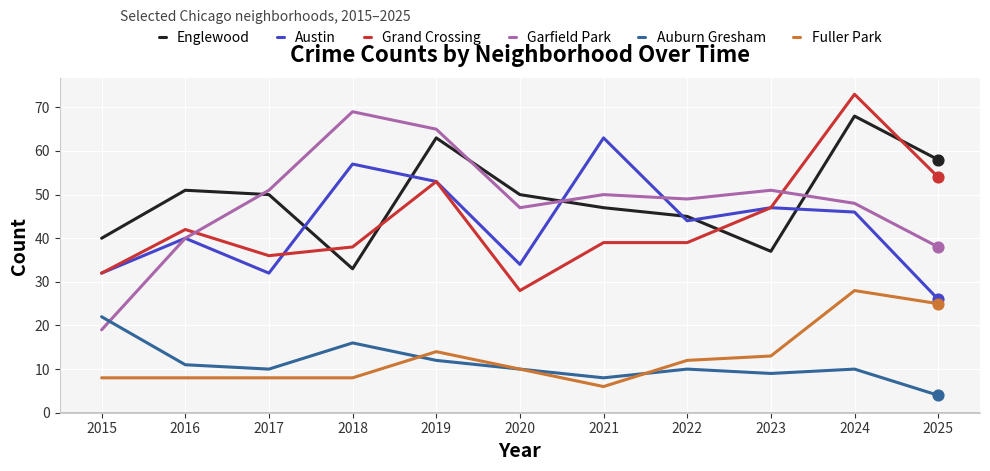

Is the value of Englewood at 2023 greater than the value of Grand Crossing at 2023?

No